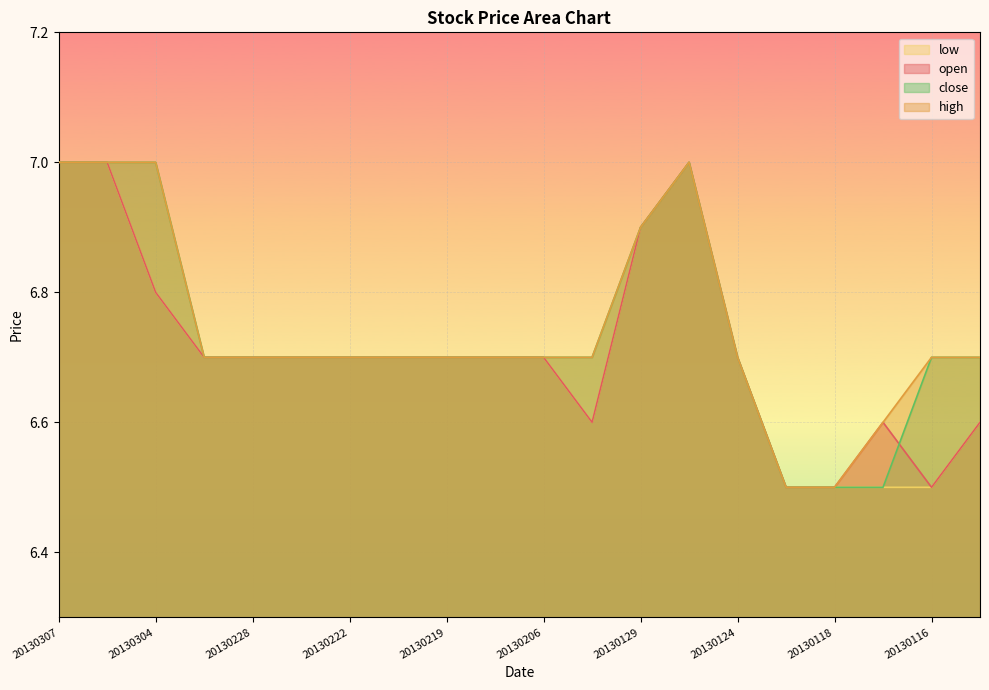

What is the difference between the maximum and minimum values in the low series?

0.5